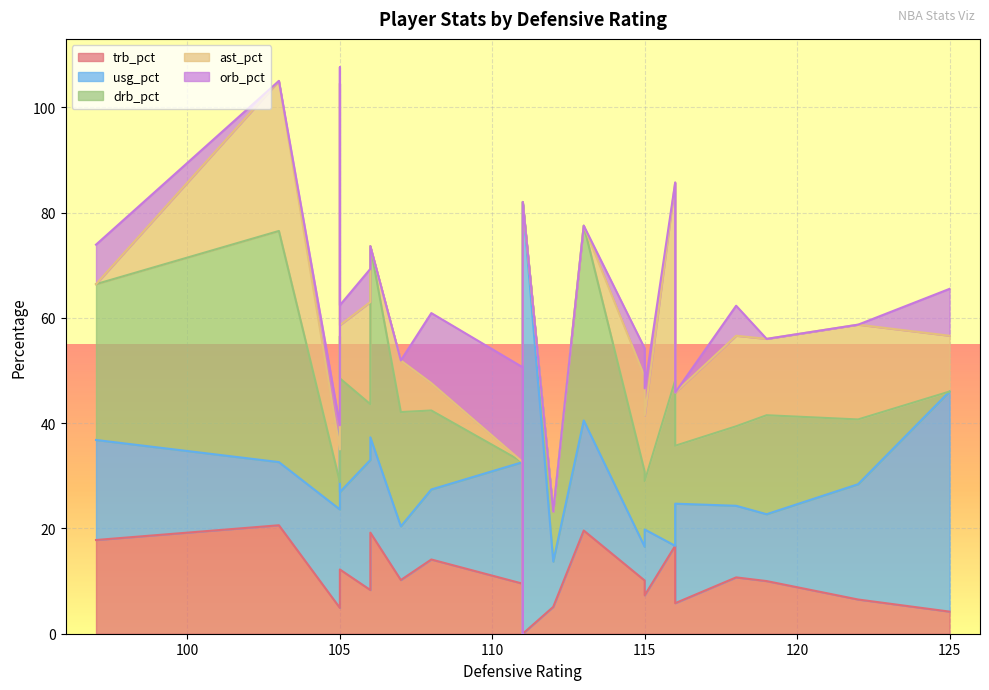

Reading right to left, list all the values displayed in this chart.

trb_pct: 22=16.7	21=5.1	20=10.0	19=10.7	18=10.1	17=7.3	16=19.6	15=19.2	14=5.8	13=6.5	12=4.2	11=0.0	10=0.0	9=5.3	8=20.6	7=9.5	6=14.1	5=12.2	4=10.2	3=4.9	2=17.8	1=8.3	0=9.9
usg_pct: 22=0.0	21=8.6	20=12.7	19=13.6	18=6.4	17=12.5	16=20.9	15=18.1	14=18.9	13=21.9	12=41.8	11=82.0	10=0.0	9=33.9	8=12.0	7=23.1	6=13.3	5=14.7	4=10.2	3=18.7	2=19.0	1=24.7	0=29.0
drb_pct: 22=31.4	21=9.5	20=18.8	19=15.1	18=14.3	17=9.2	16=37.0	15=36.3	14=11.0	13=12.3	12=0.0	11=0.0	10=0.0	9=0.0	8=43.9	7=0.0	6=15.0	5=21.6	4=21.7	3=5.2	2=29.6	1=10.6	0=17.6
ast_pct: 22=37.6	21=0.0	20=14.5	19=17.2	18=18.0	17=12.4	16=0.0	15=0.0	14=10.1	13=18.0	12=10.6	11=0.0	10=0.0	9=0.0	8=28.5	7=0.0	6=5.2	5=10.1	4=9.8	3=6.2	2=0.0	1=19.4	0=48.0
orb_pct: 22=0.0	21=0.0	20=0.0	19=5.7	18=5.4	17=5.2	16=0.0	15=0.0	14=0.0	13=0.0	12=8.9	11=0.0	10=0.0	9=9.9	8=0.0	7=18.0	6=13.3	5=3.8	4=0.0	3=4.6	2=7.5	1=6.3	0=3.1